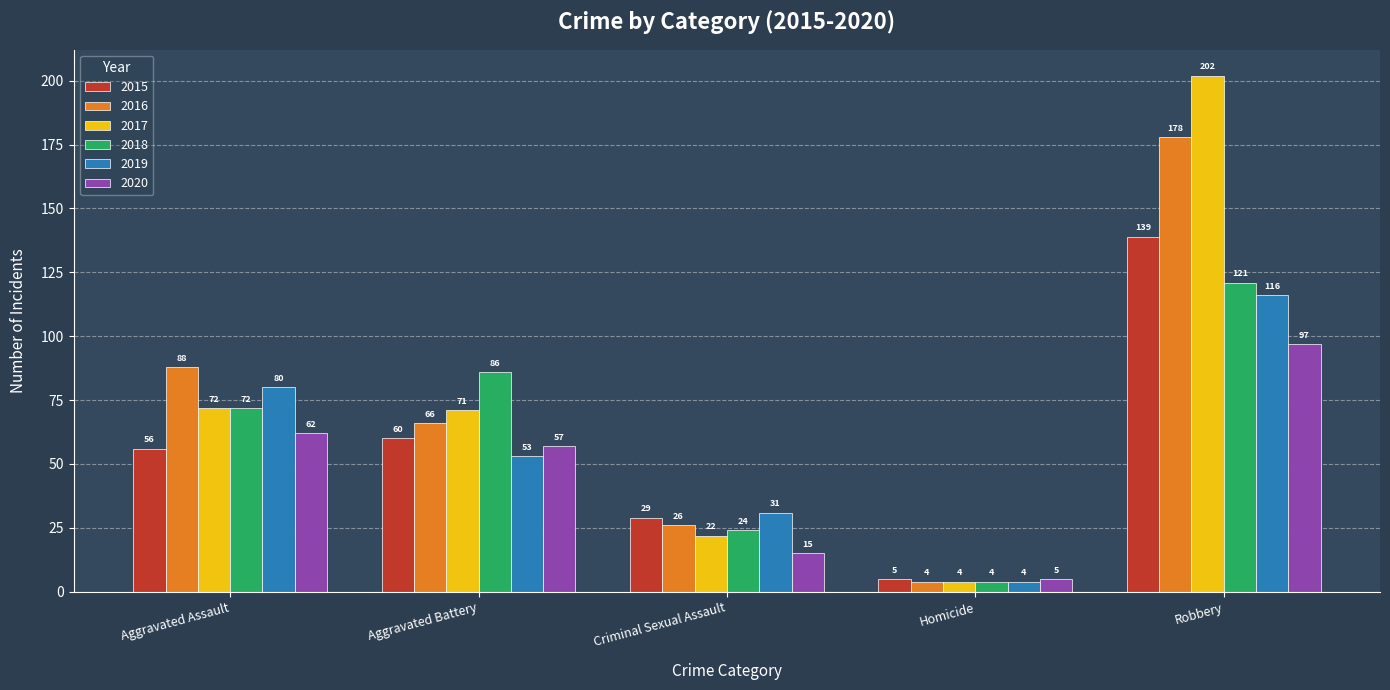

At which category does the chart reach its peak across all series?

Robbery